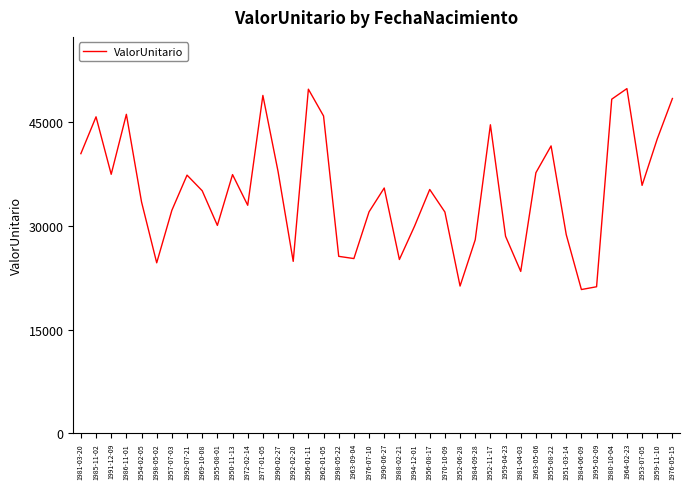

What position from the left is 1953-07-05?

38